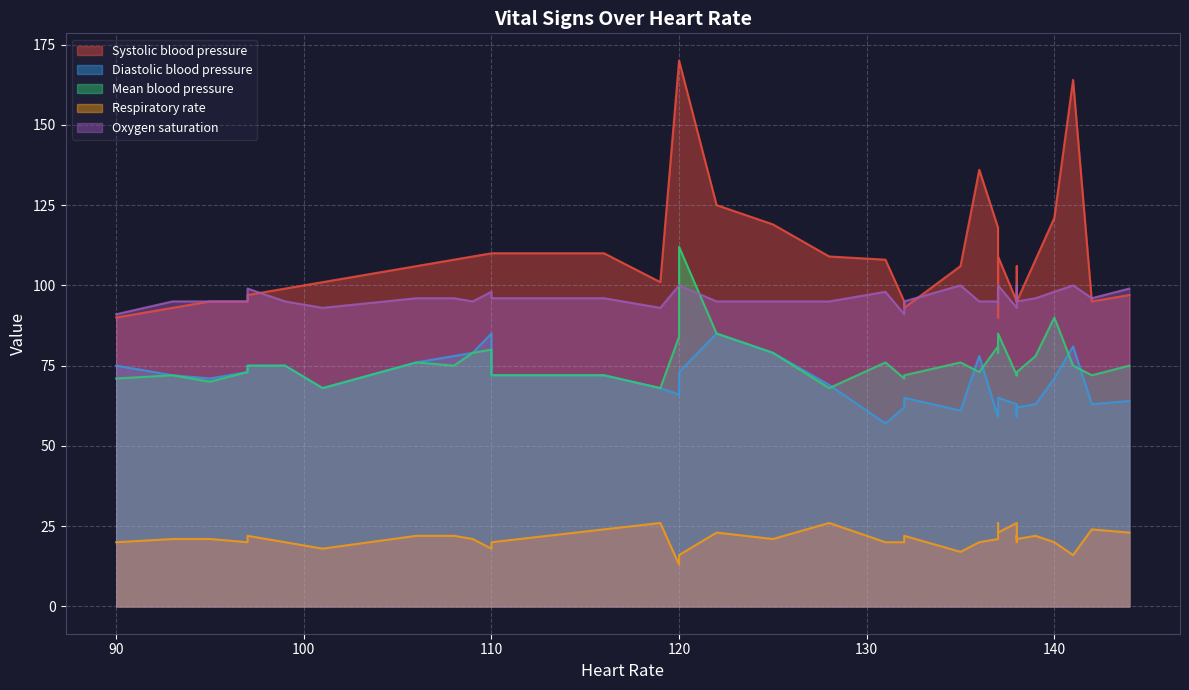

Which series has the largest range (max minus min)?

Systolic blood pressure